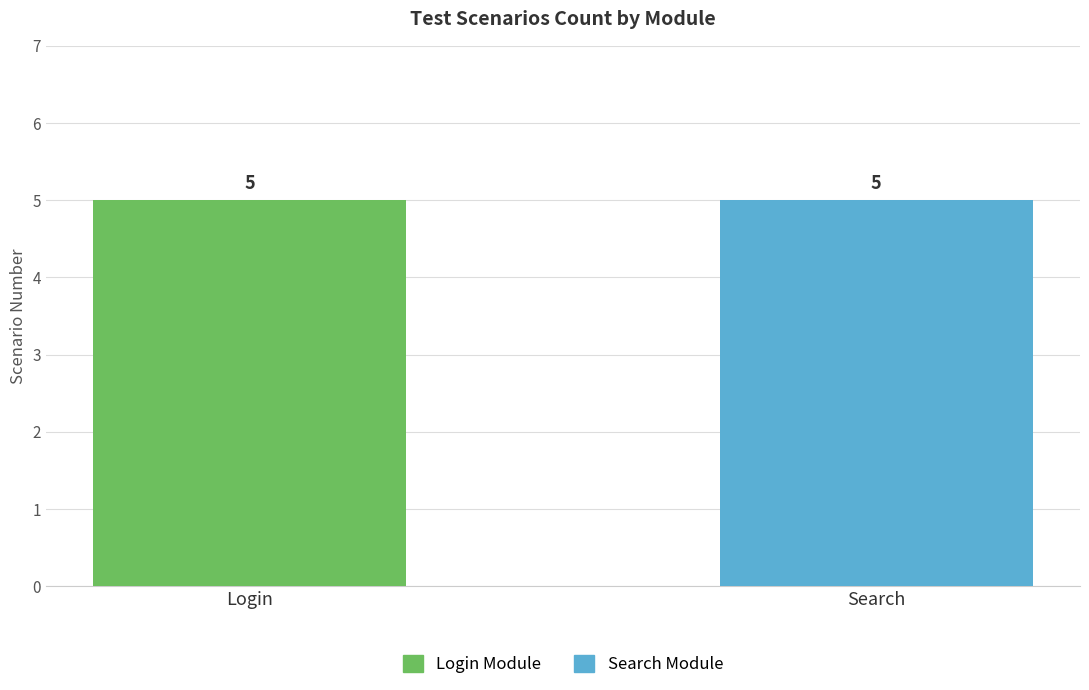

Rank the series at 4 from lowest to highest value.

Login, Search